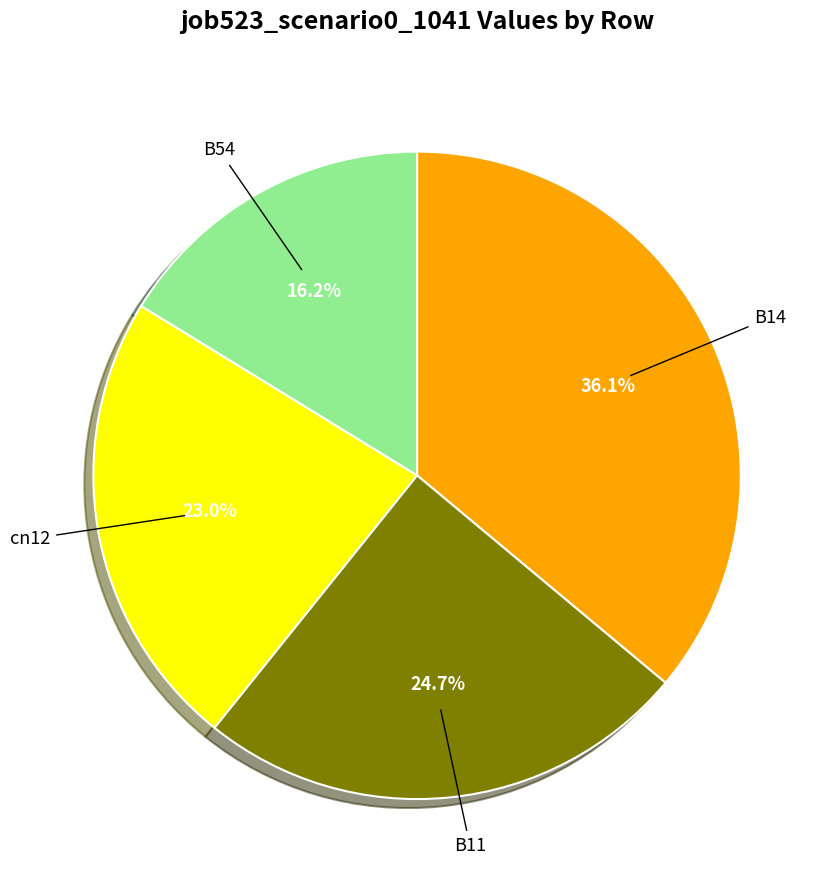

Is there any slice that represents more than half of the pie?

No